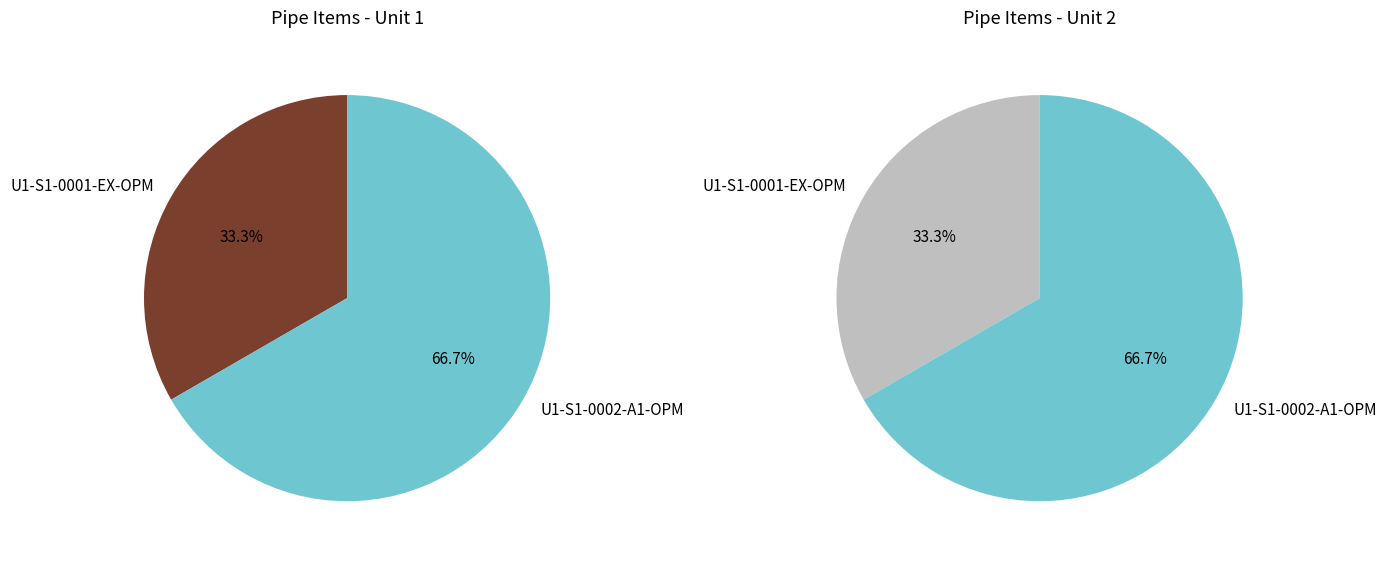

To the nearest percent, what is the difference between the largest and smallest slice percentages?

33%